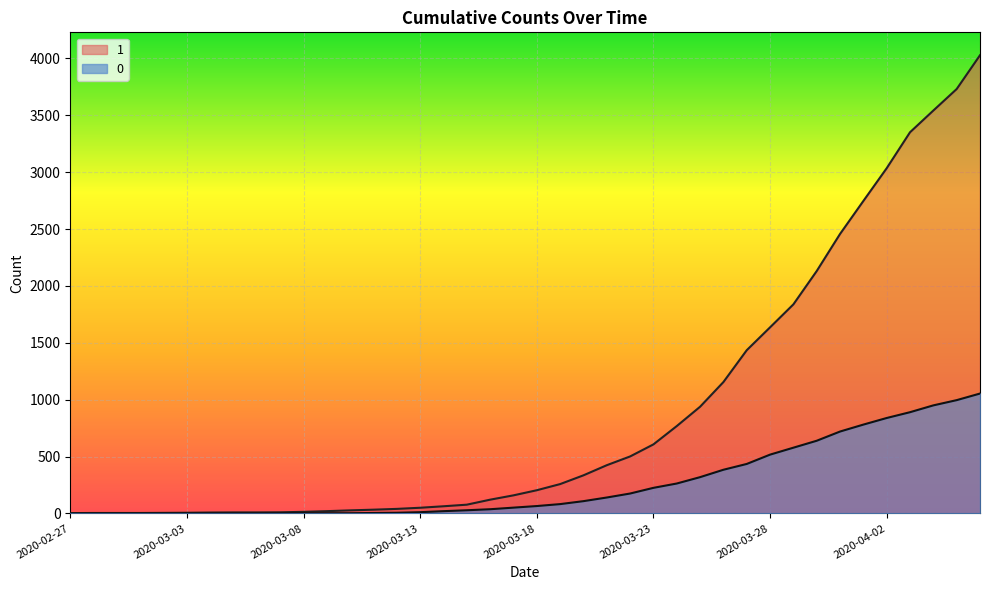

Which series has the widest spread of values?

1